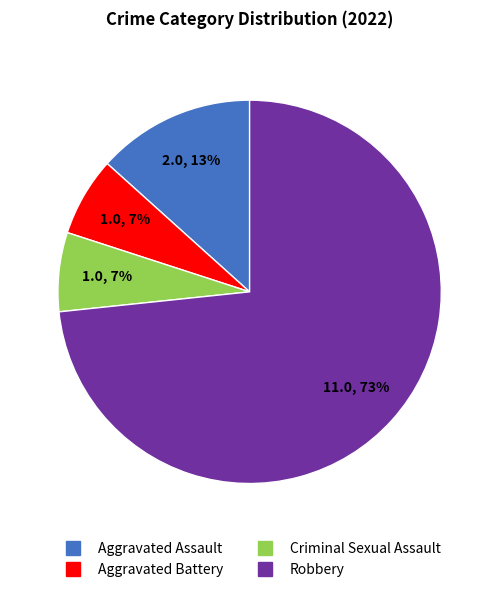

True or false: Robbery accounts for 73% of the total.

True